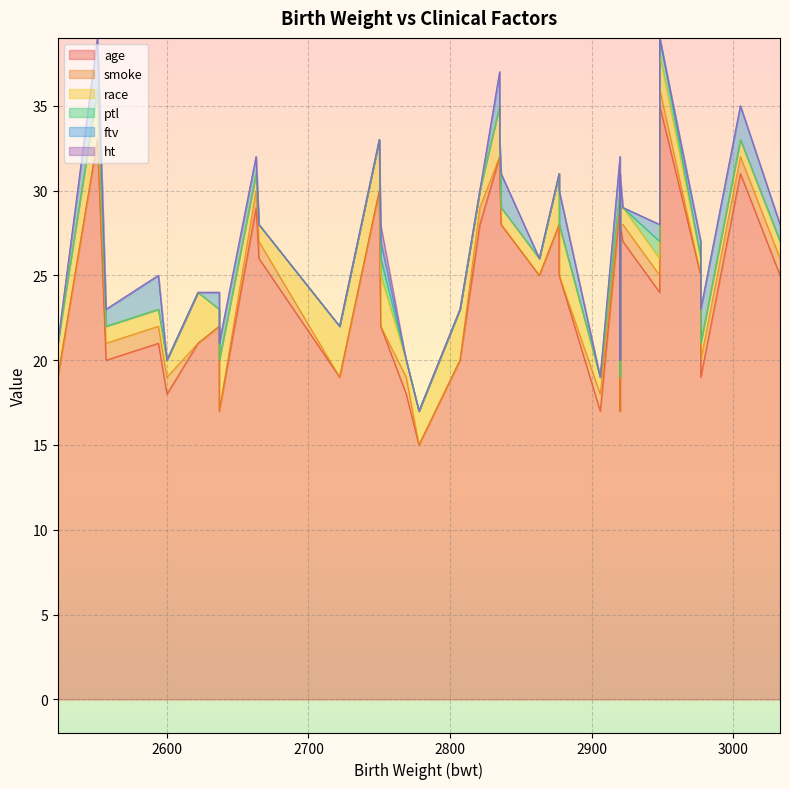

Is it true that ht equals 0 at 2948?

True